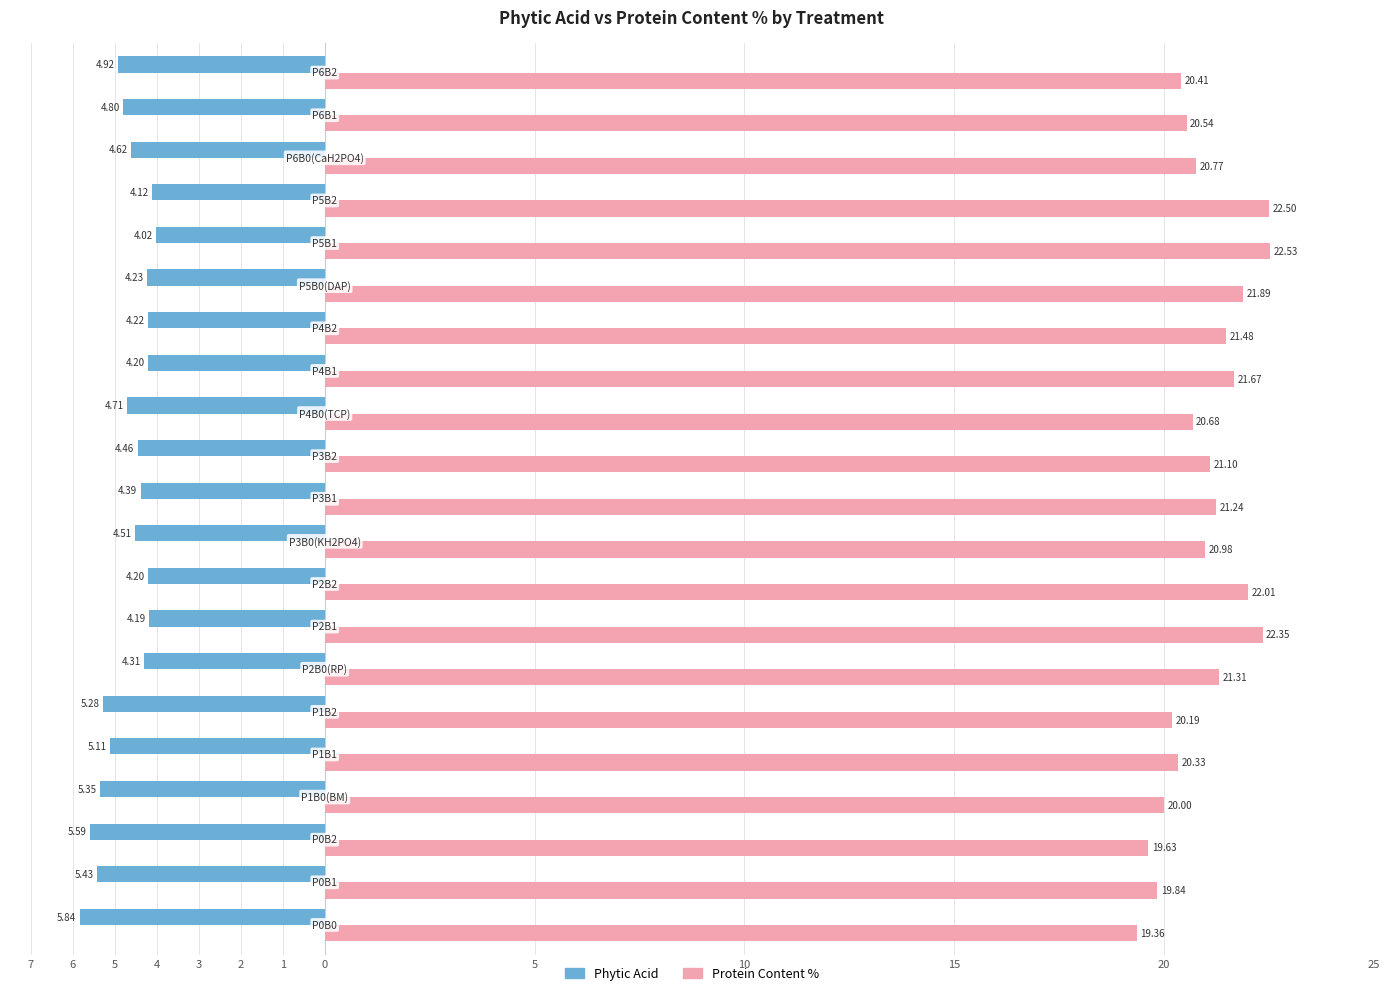

What is the value of the Phytic Acid bar at the 17th from the left?

-4.0